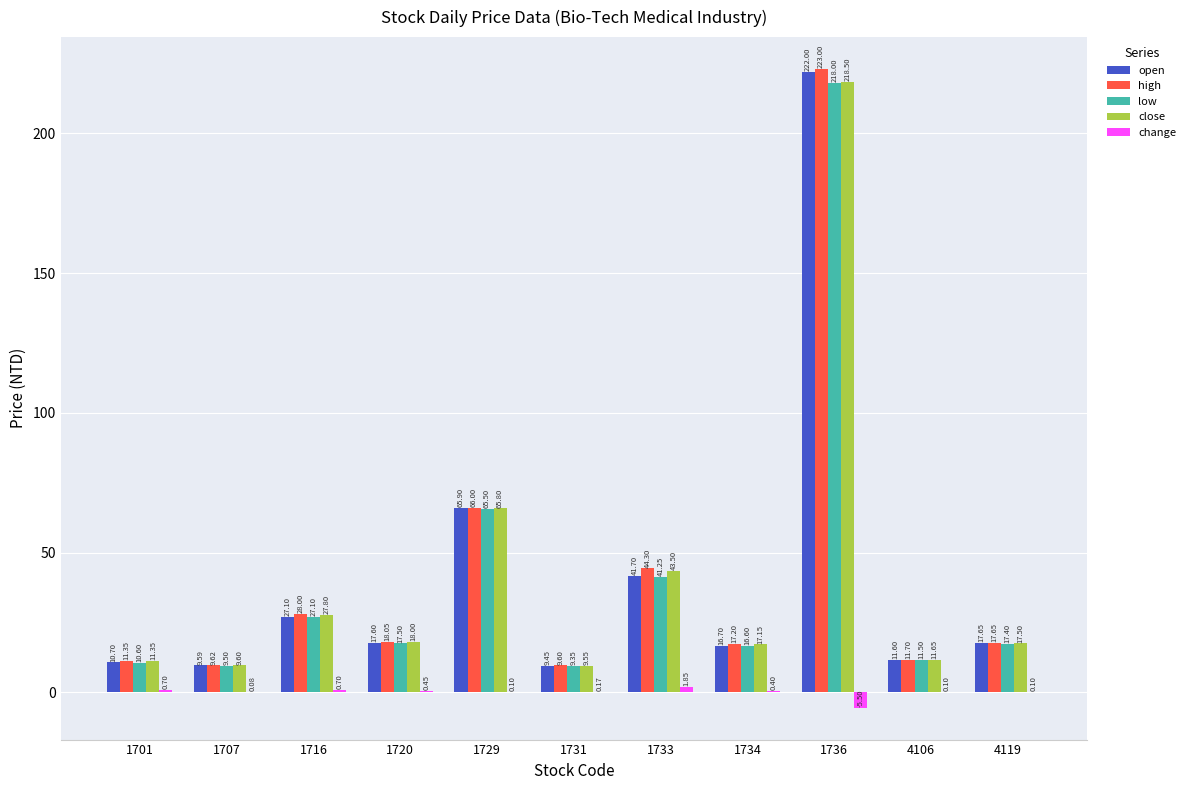

How many values in the low series exceed 17?

6